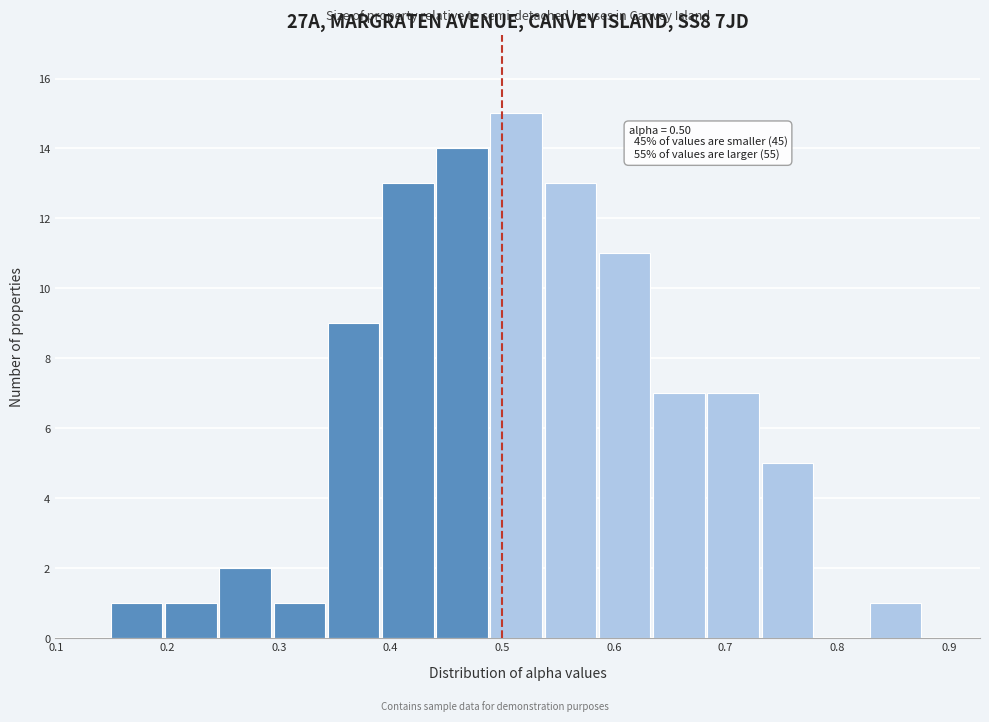

Over which range of the x-axis is the bar tallest?

0.49 to 0.54